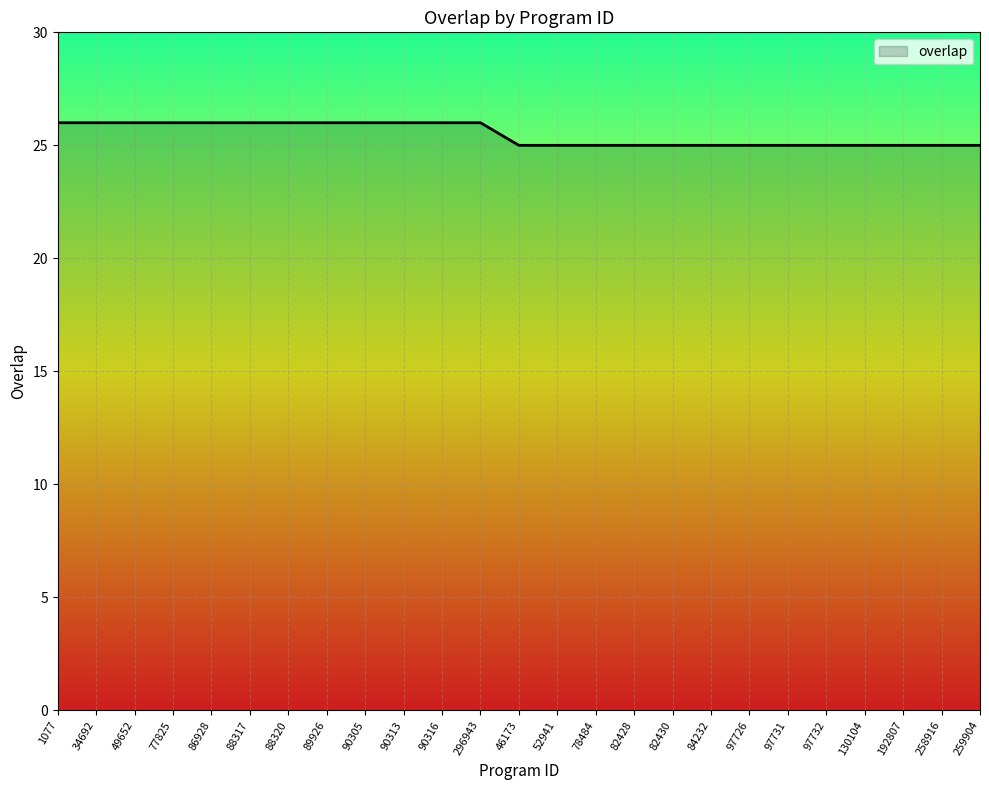

Count the number of data series in this chart.

1